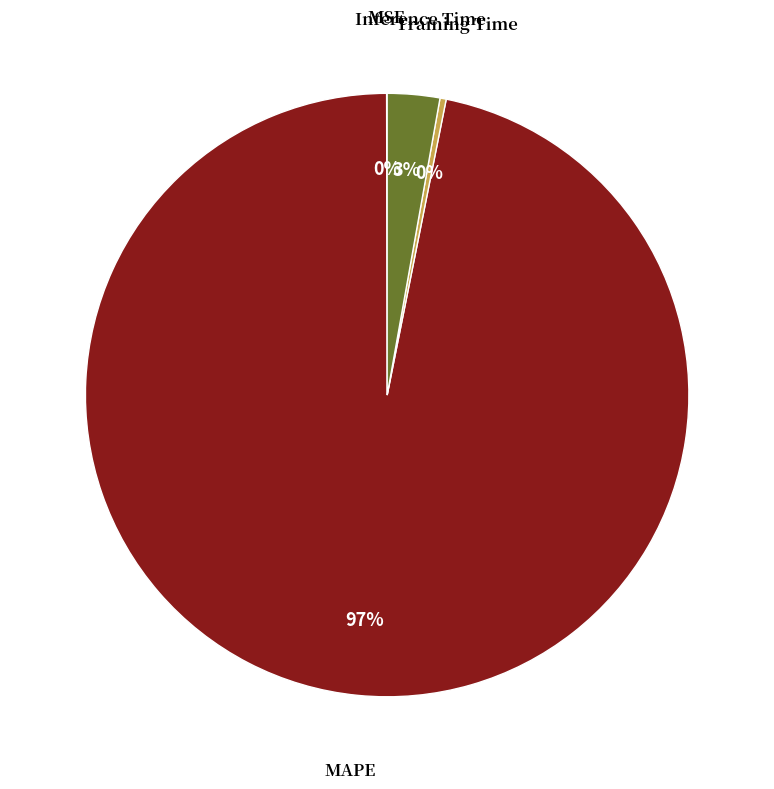

To the nearest percent, what is the average slice percentage?

25%